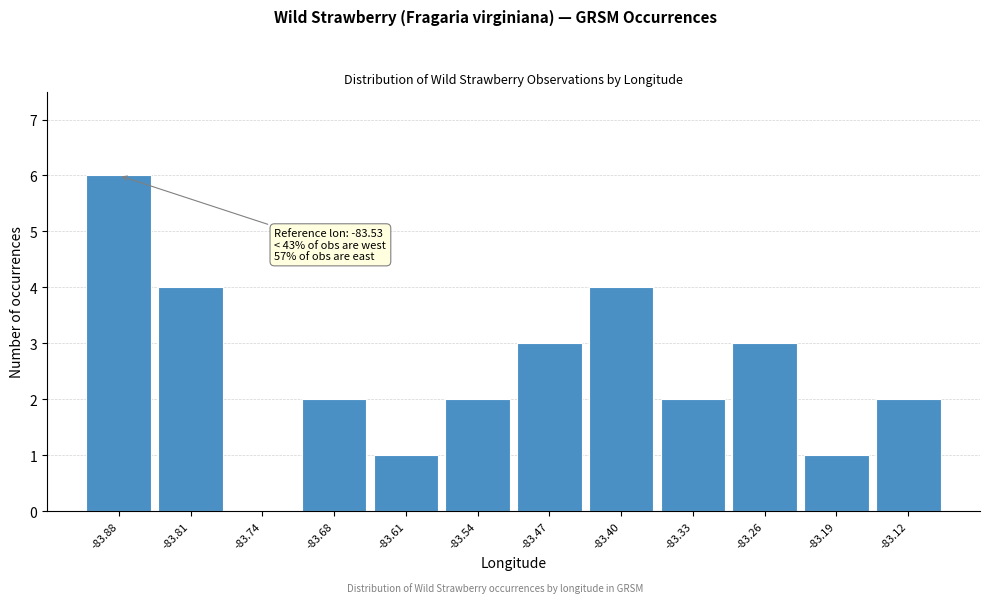

Reading left to right, what are all the values shown in this chart?

-83.88=6	-83.81=4	-83.74=0	-83.68=2	-83.61=1	-83.54=2	-83.47=3	-83.40=4	-83.33=2	-83.26=3	-83.19=1	-83.12=2